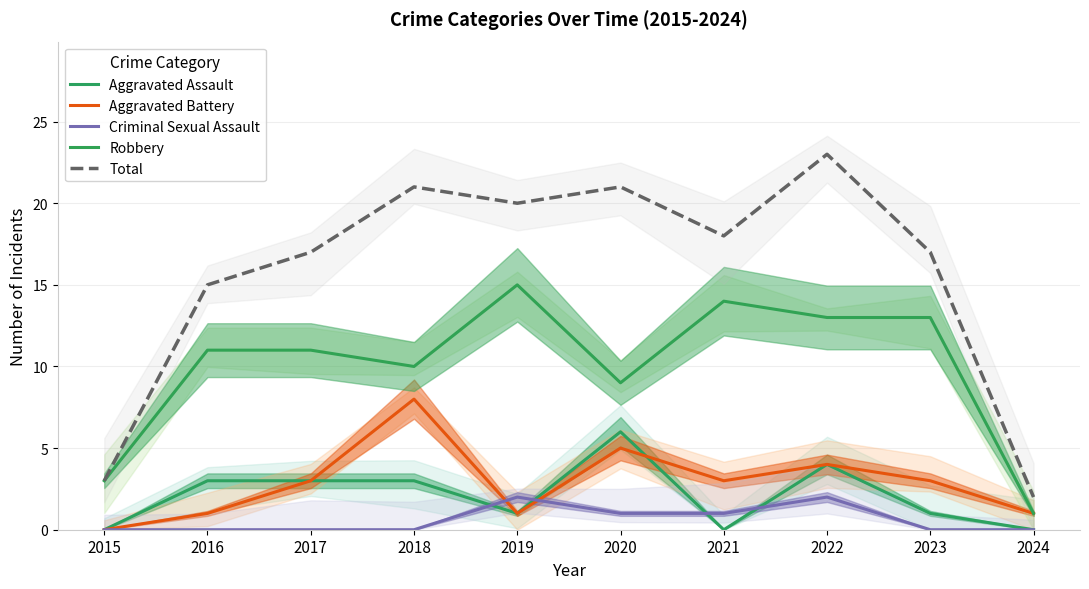

The value of Criminal Sexual Assault at 2022 is 0. True or false?

False